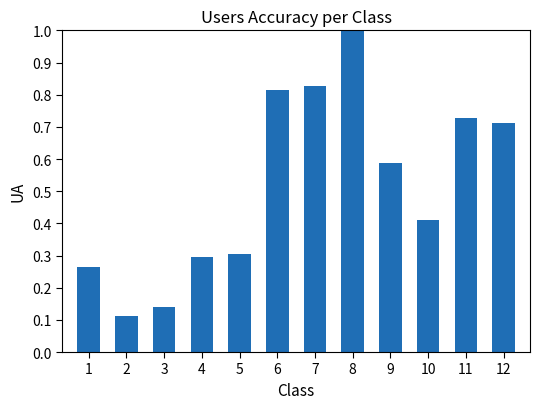

Is it true that the value at 2 is 0.0?

False